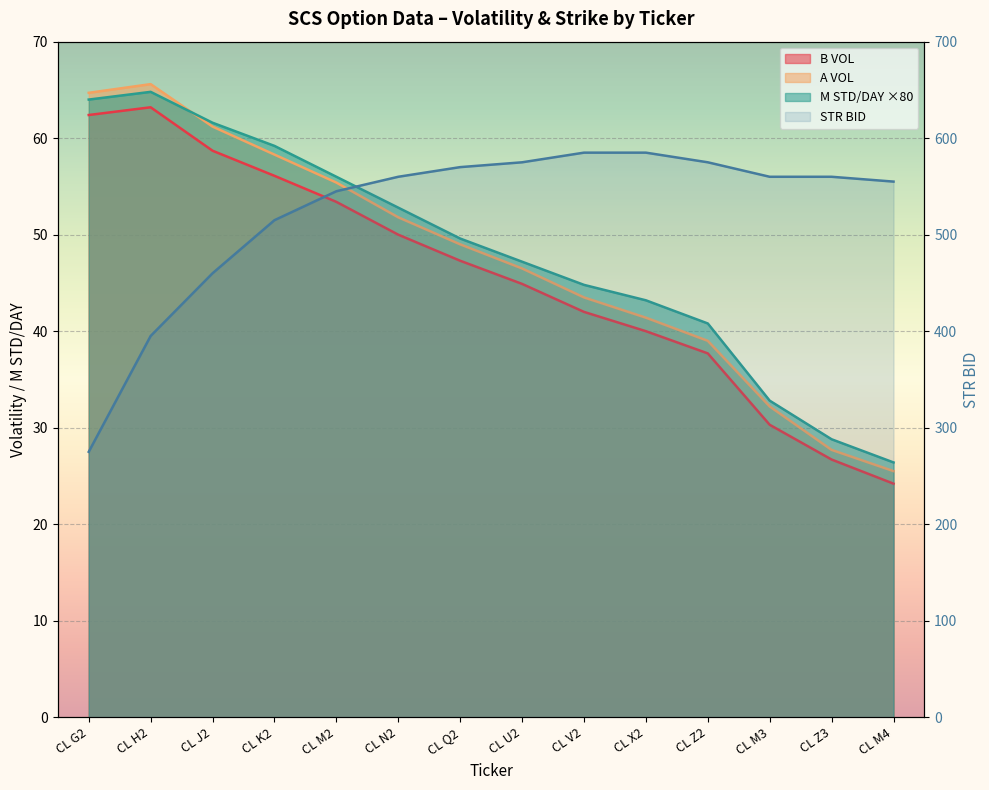

How many data points are above 560?

5